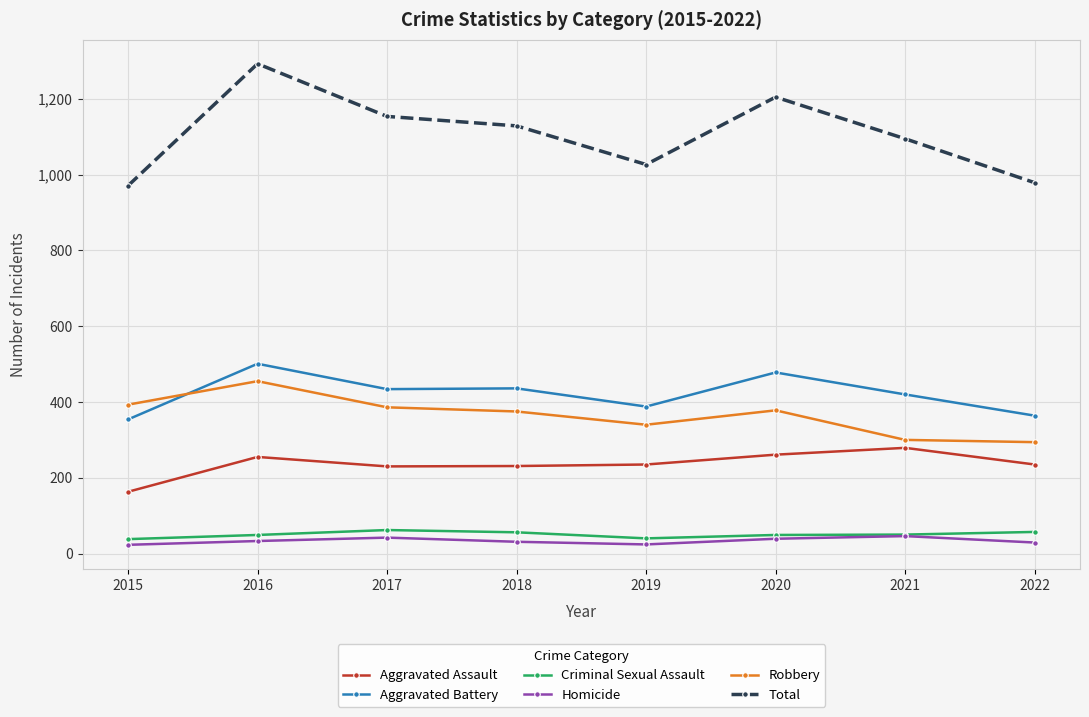

The Homicide series shows 31 at 2018. True or false?

True